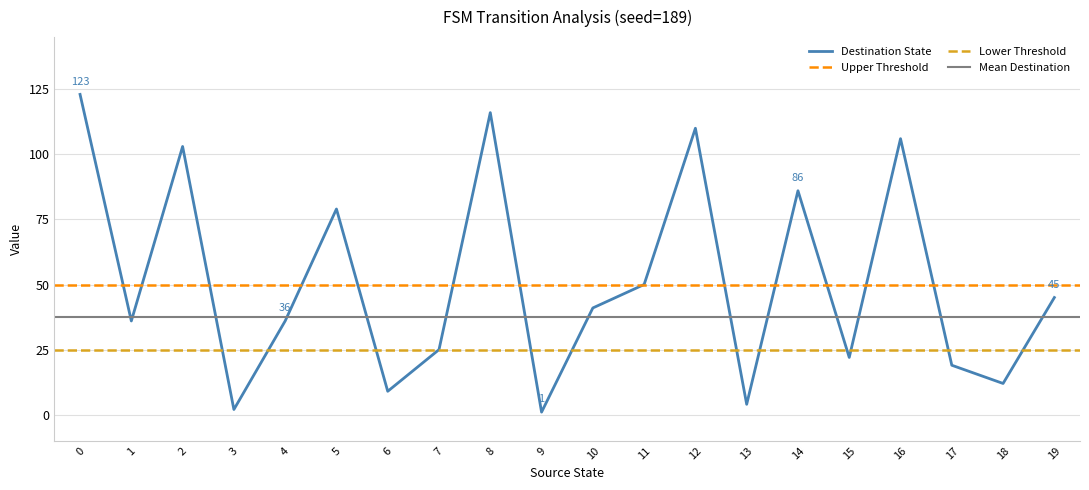

Where is the first local maximum for Input Symbol (a=1, b=0)?

2